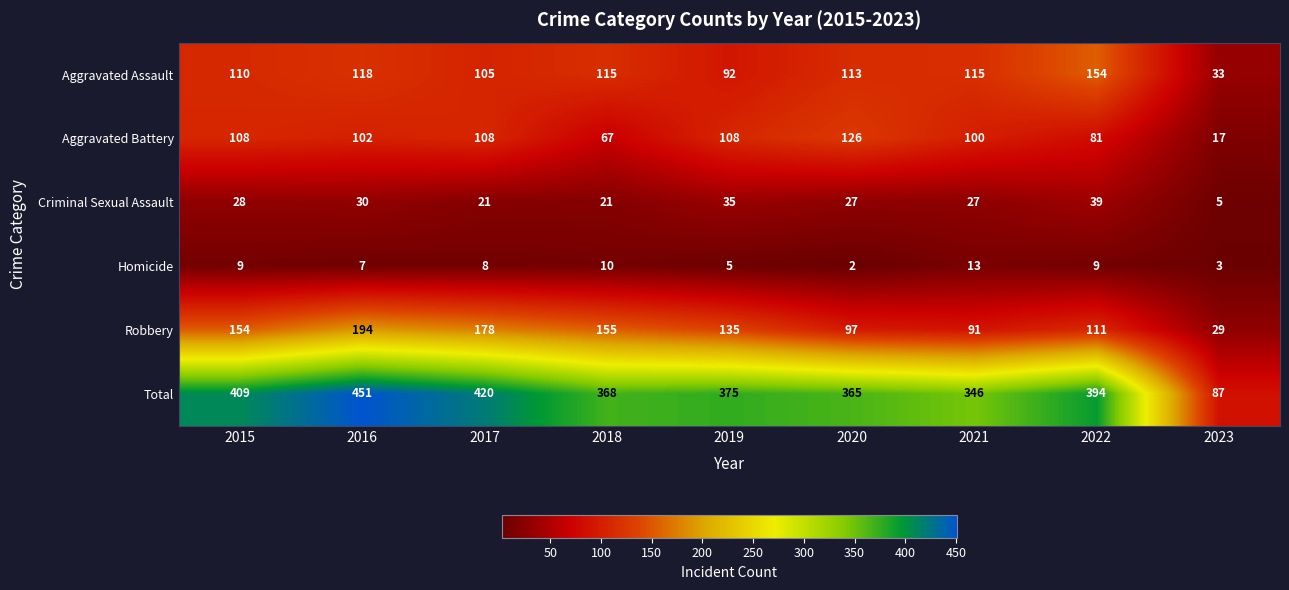

True or false: Aggravated Assault has a value of 183 at 2015.

False